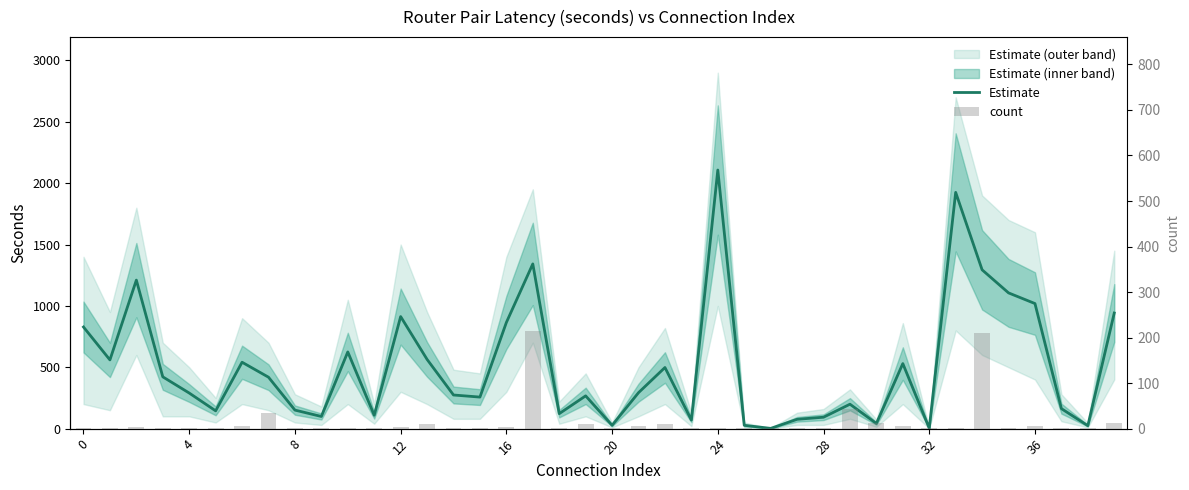

How many series are shown in this chart?

2